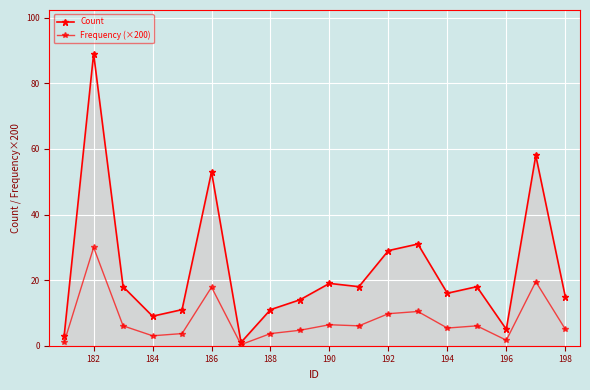

How many lines are shown in the chart?

2